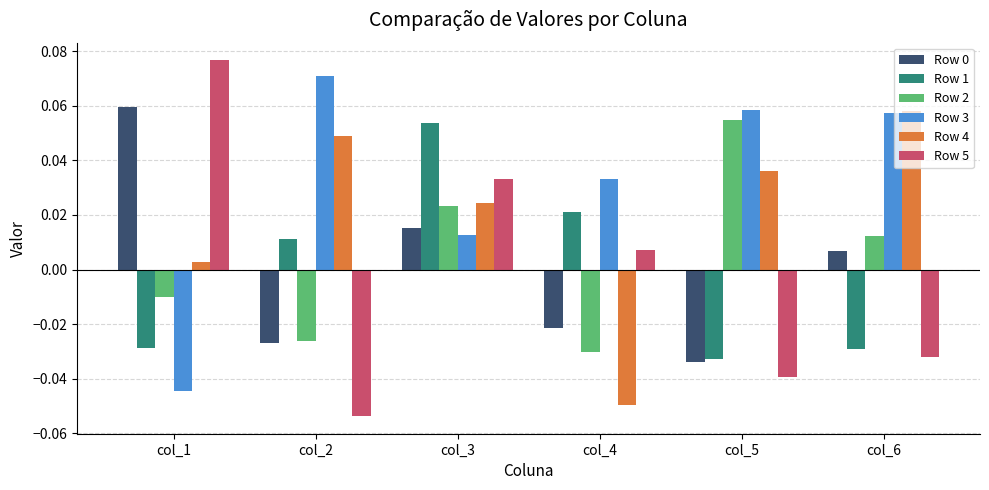

The value of Row 4 at col_4 is -0.1. True or false?

False